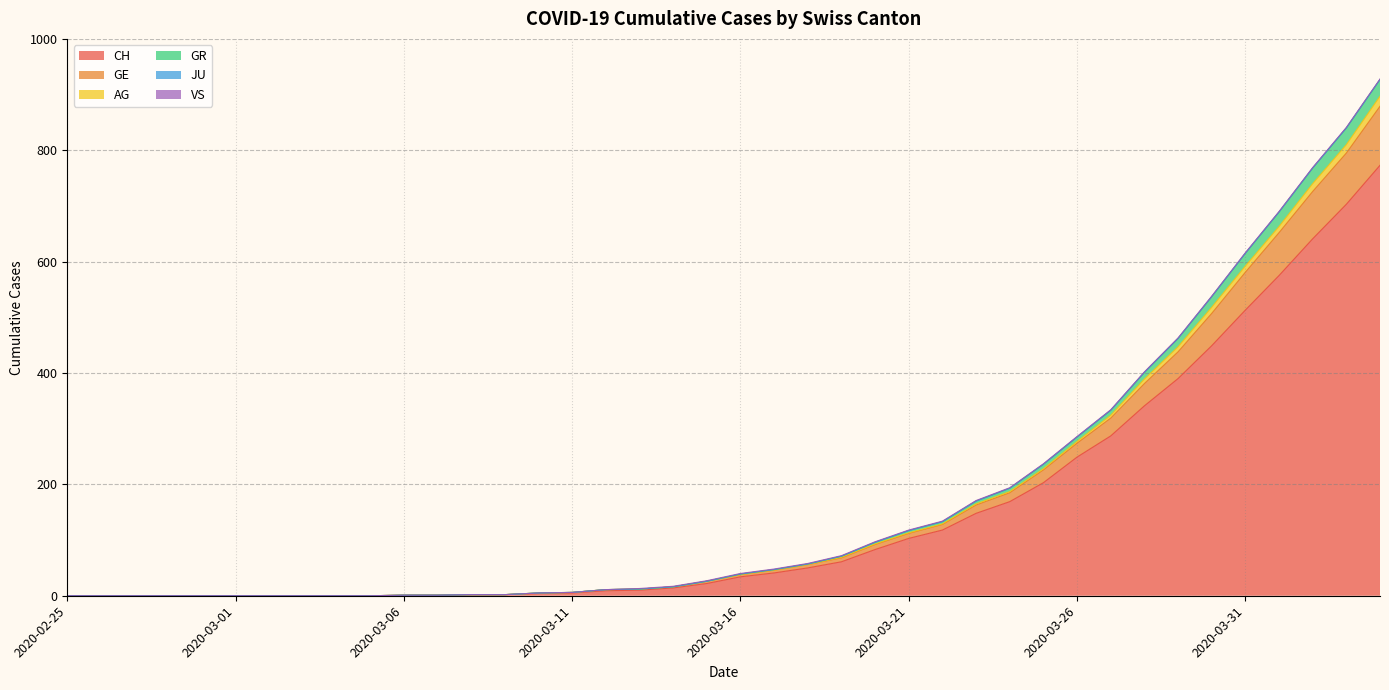

Does the chart have visible grid lines?

Yes